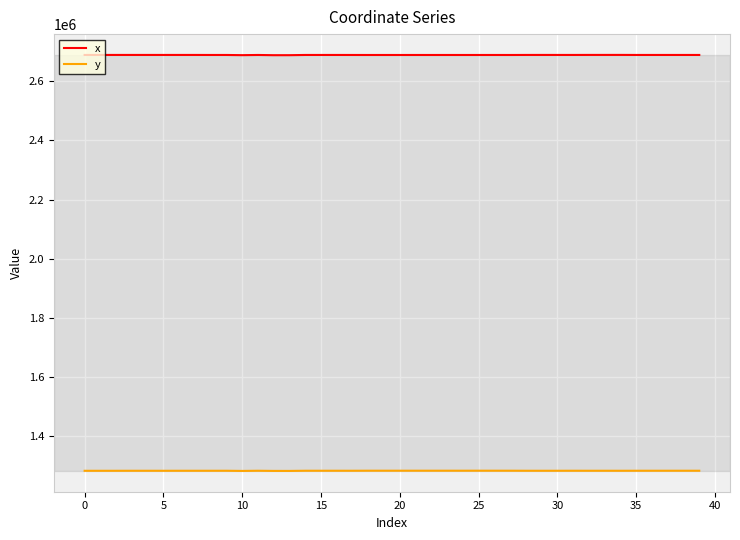

True or false: y and x intersect in this chart.

False